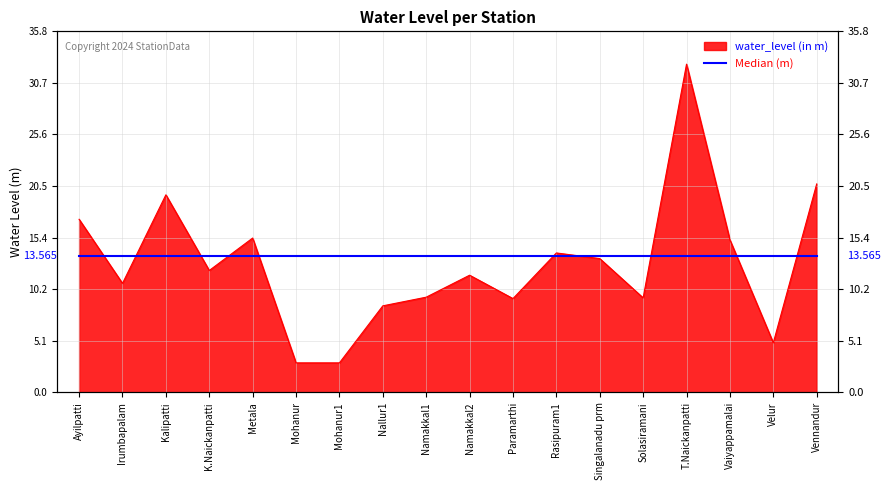

What is the label of the 16th point from the left?

Vaiyappamalai